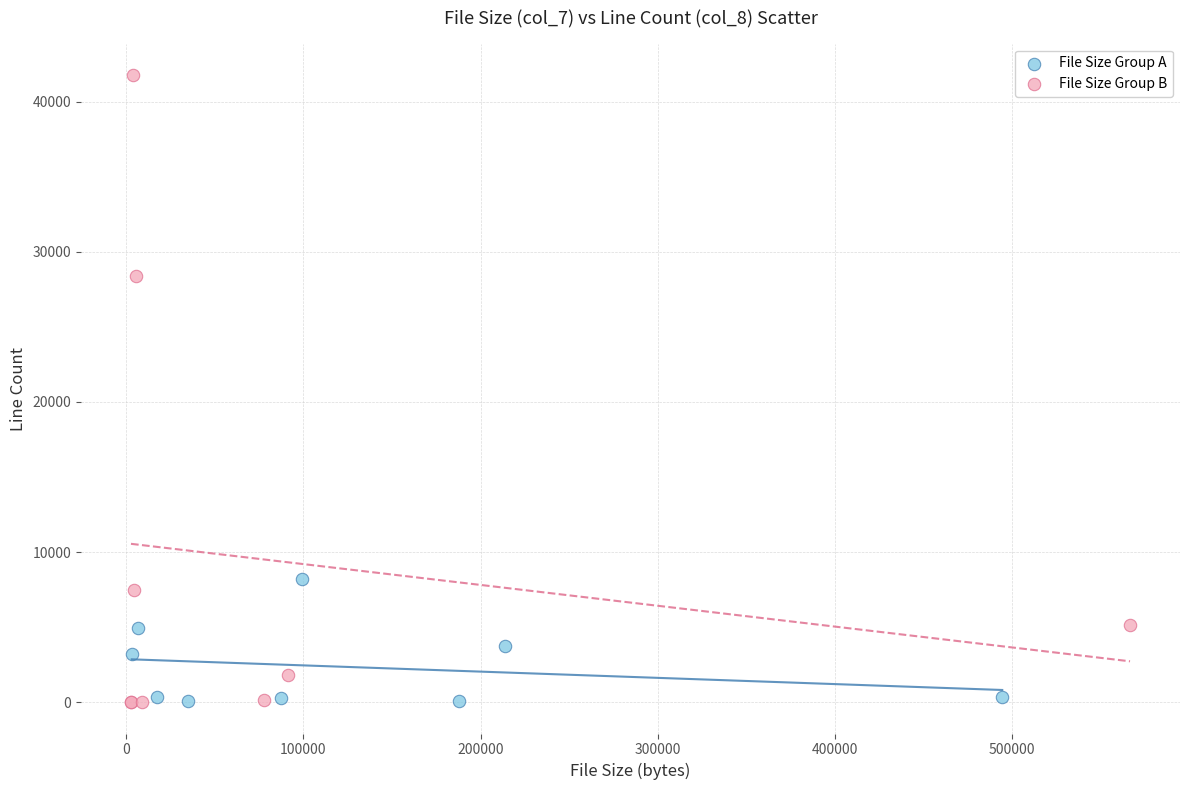

Which series reaches the maximum Y coordinate?

File Size Group B